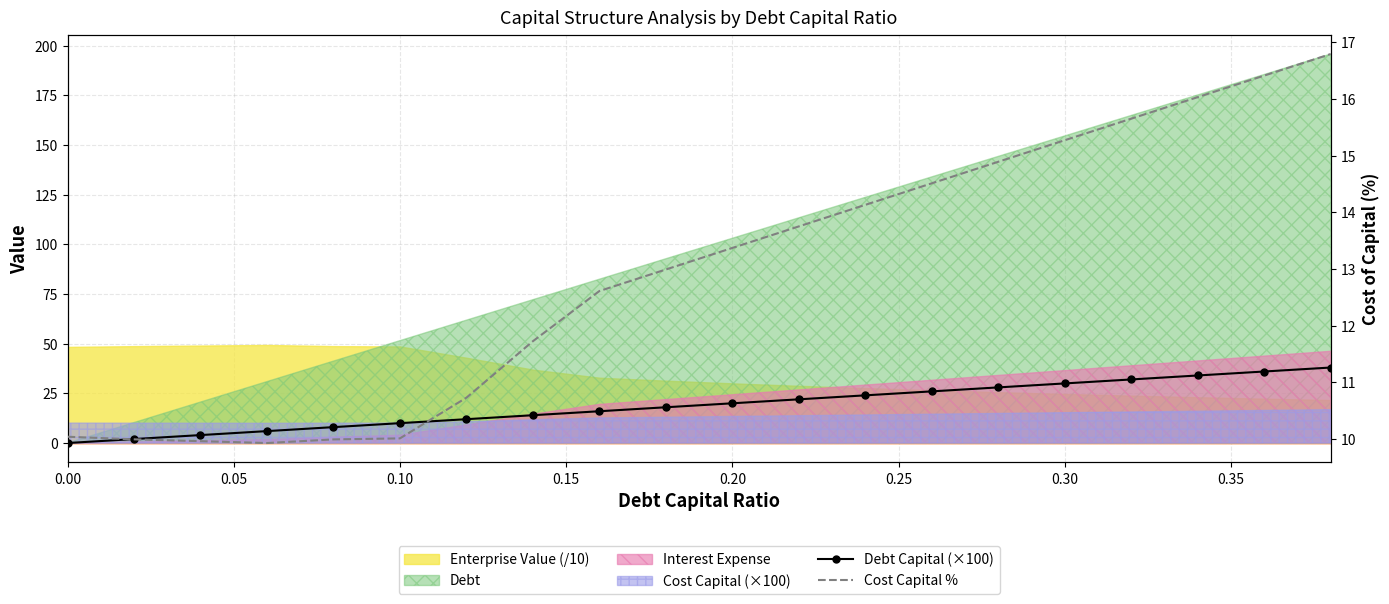

Reading right to left, extract all data points from this chart.

Debt Capital (×100): 38.0	36.0	34.0	32.0	30.0	28.0	26.0	24.0	22.0	20.0	18.0	16.0	14.0	12.0	10.0	8.0	6.0	4.0	2.0	0.0
Cost Capital %: 16.8	16.4	16.0	15.7	15.3	14.9	14.5	14.1	13.8	13.4	13.0	12.6	11.7	10.7	10.0	10.0	9.9	10.0	10.0	10.0